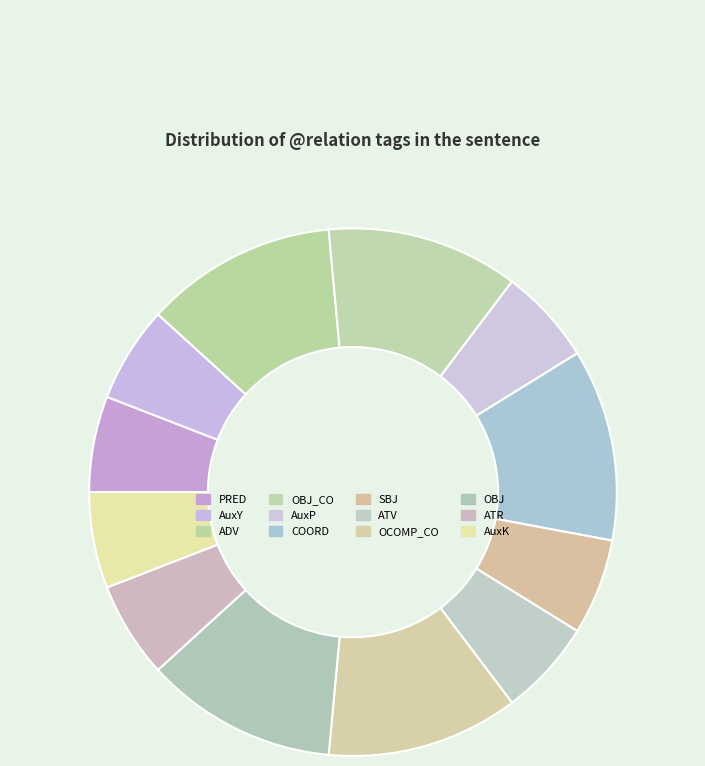

How many segments does this pie chart have?

12